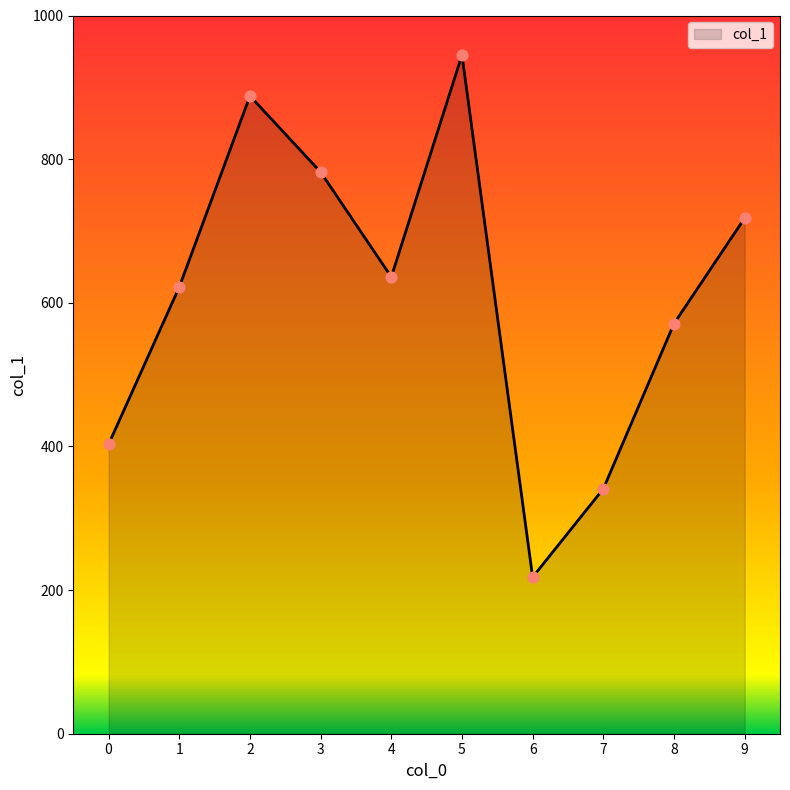

Approximately how many times larger is the value at 5 compared to 1?

1.5